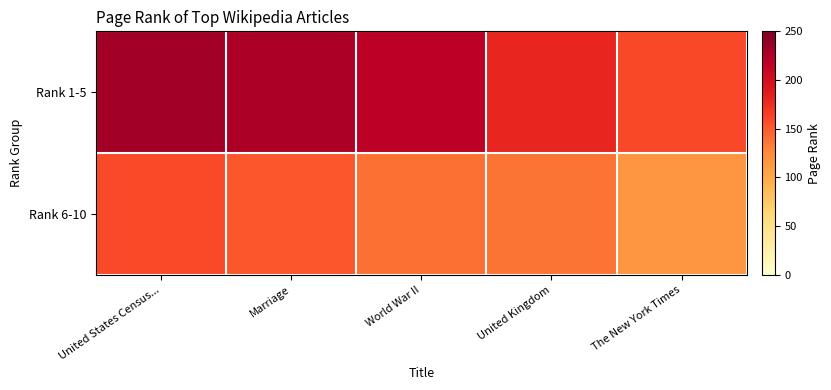

What is the total value across all series at The New York Times?

276.1